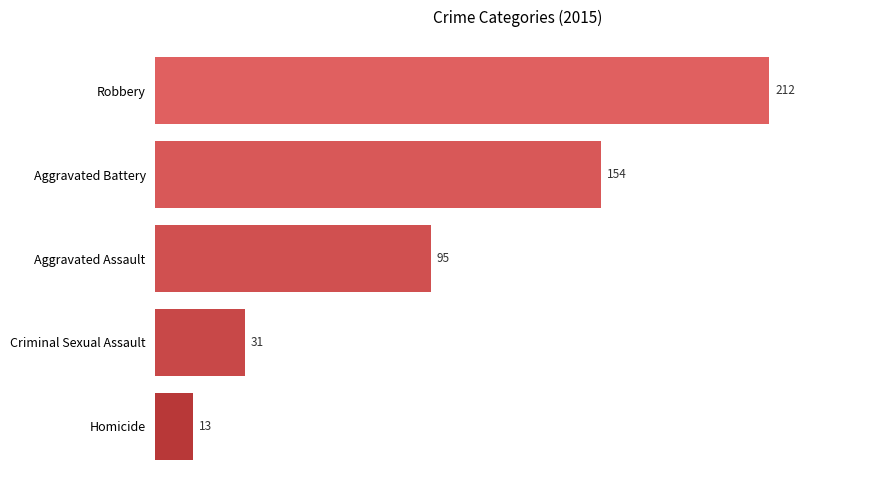

What is the label of the 2nd bar from the bottom?

Criminal Sexual Assault